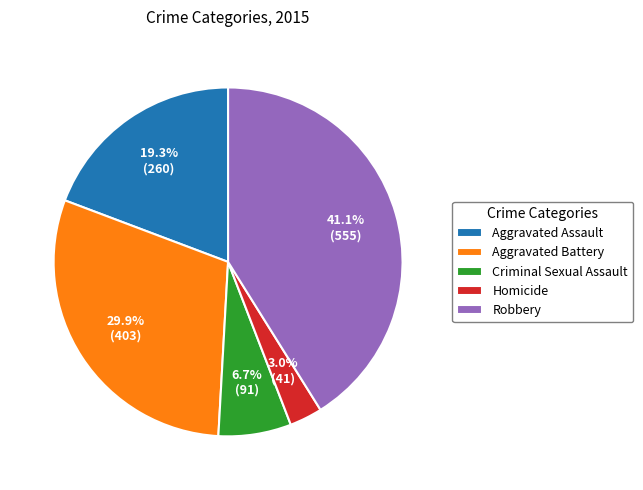

The Aggravated Battery slice represents 24% of the pie. True or false?

False